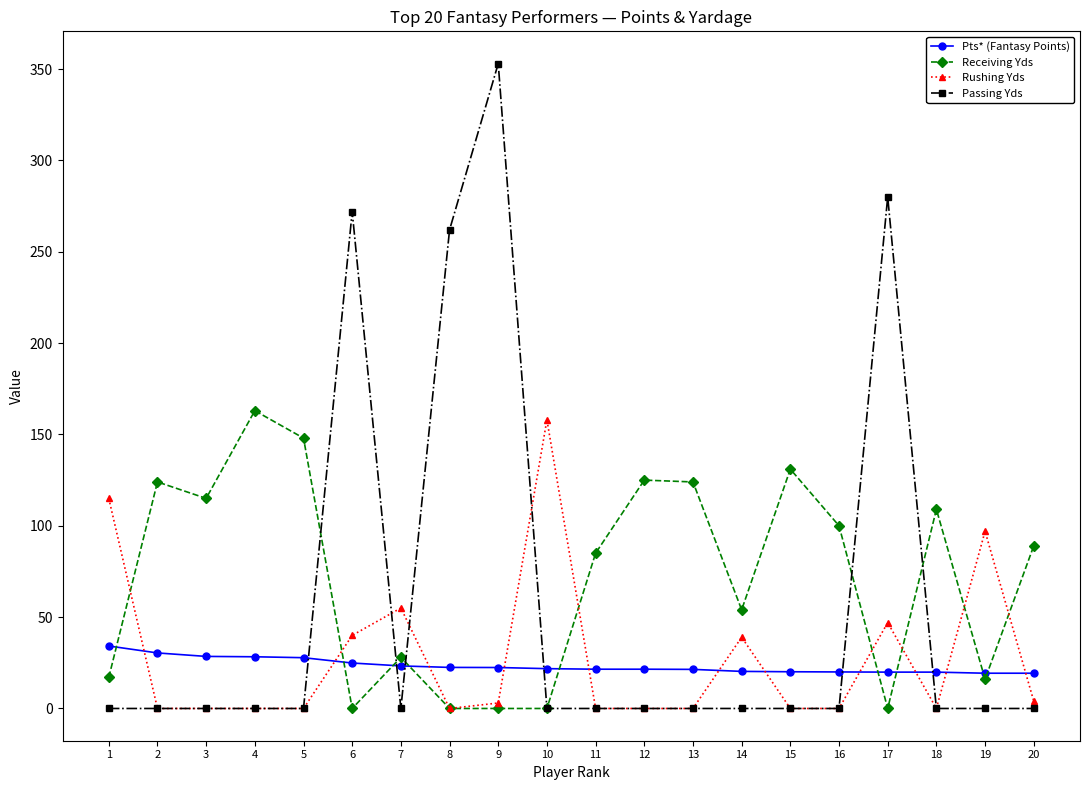

At which category does Receiving Yds reach its first local peak?

2